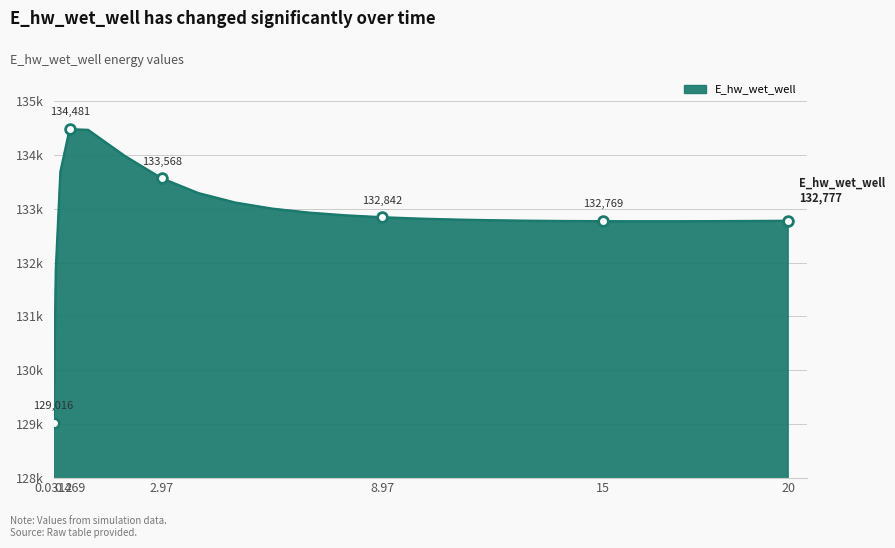

Does the chart display data point markers on the line(s)?

No